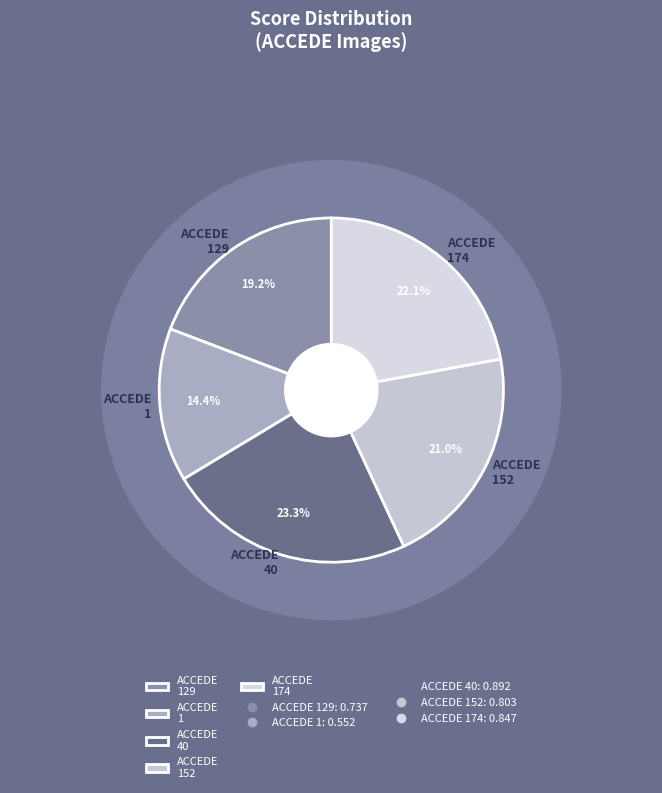

Do ACCEDE07382_174.png and ACCEDE07382_152.png together represent more than half of the pie?

No